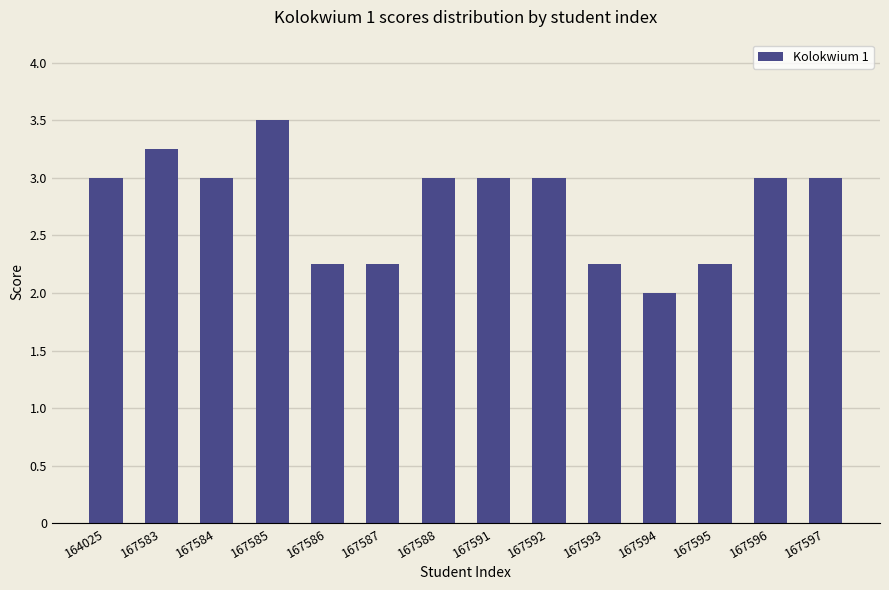

How many categories are shown in the chart?

14